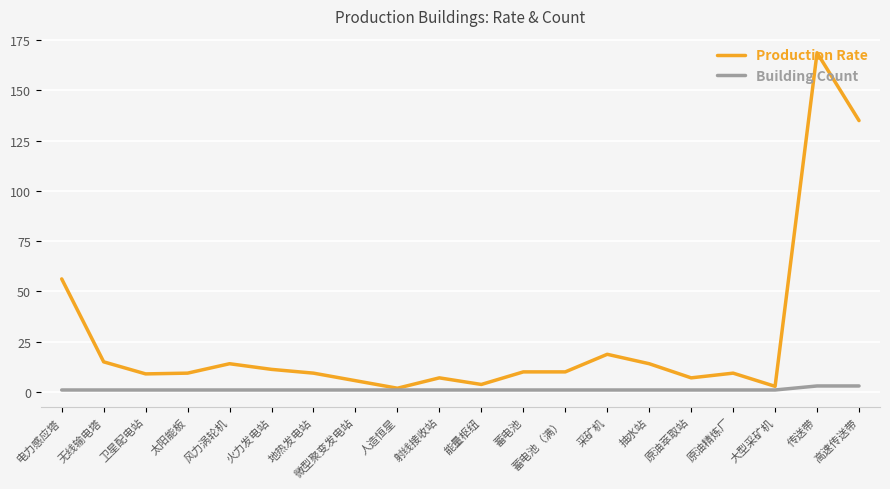

How many lines are shown in the chart?

2